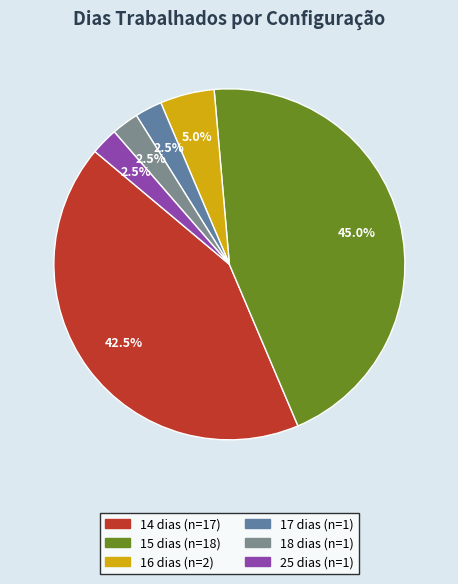

Is there a majority slice in this chart?

No